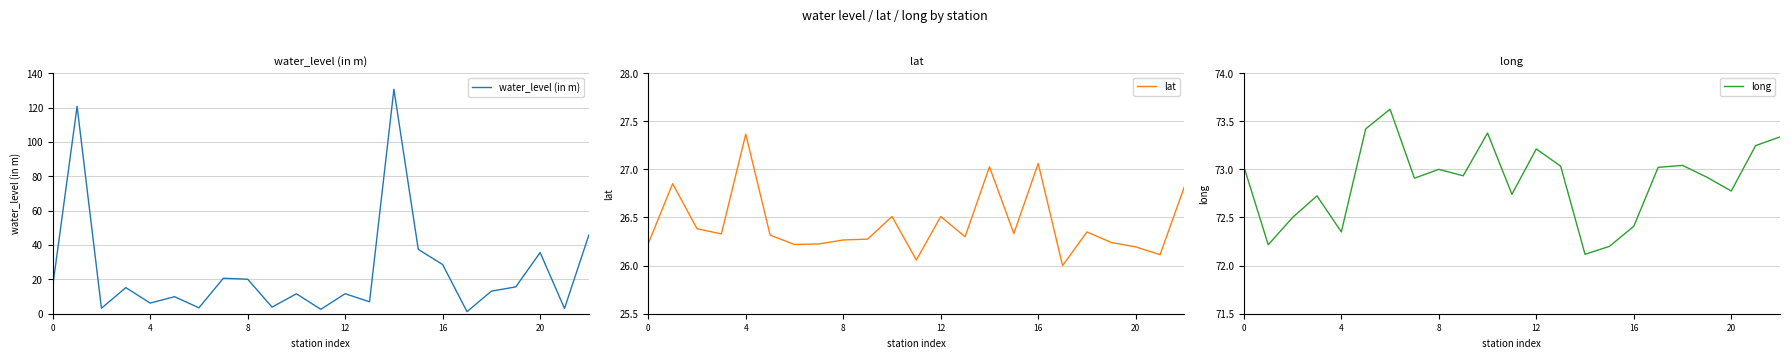

Which series has the largest total across all categories?

long